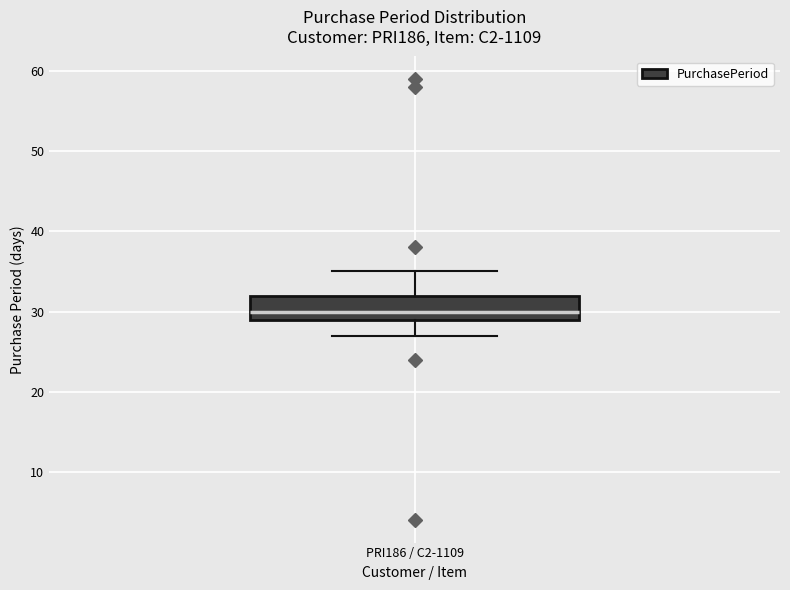

Read this box plot against the y-axis: the position of the median line, the range covered by the box, and the ends of both whiskers. The values are not printed on the chart, so give them approximately, as read against the axis.

median 30, box 29 to 32, whiskers 27 to 35